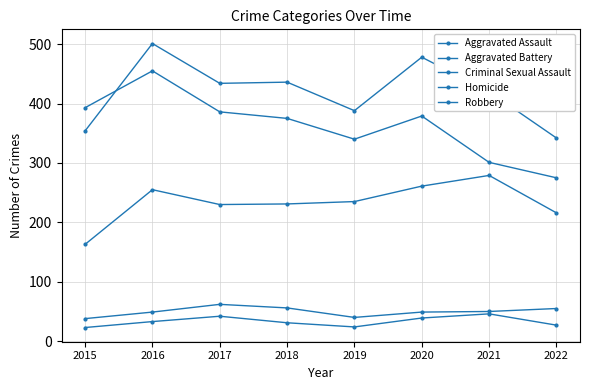

How many Homicide values are between 27 and 42?

5